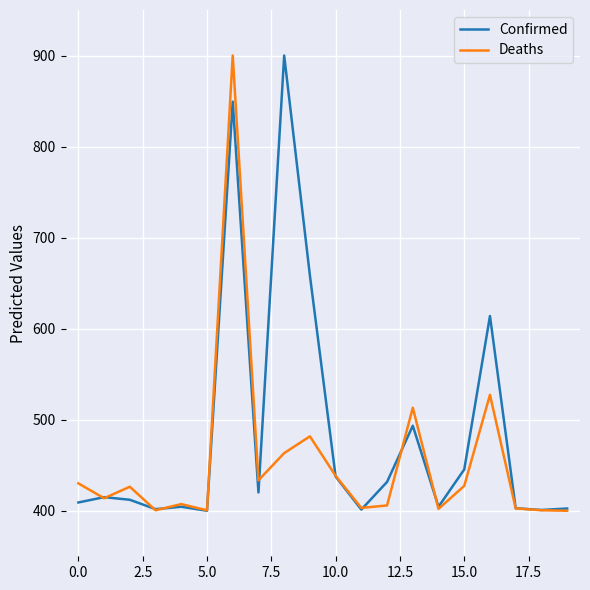

Rank the series by their average value, from highest to lowest.

Confirmed, Deaths